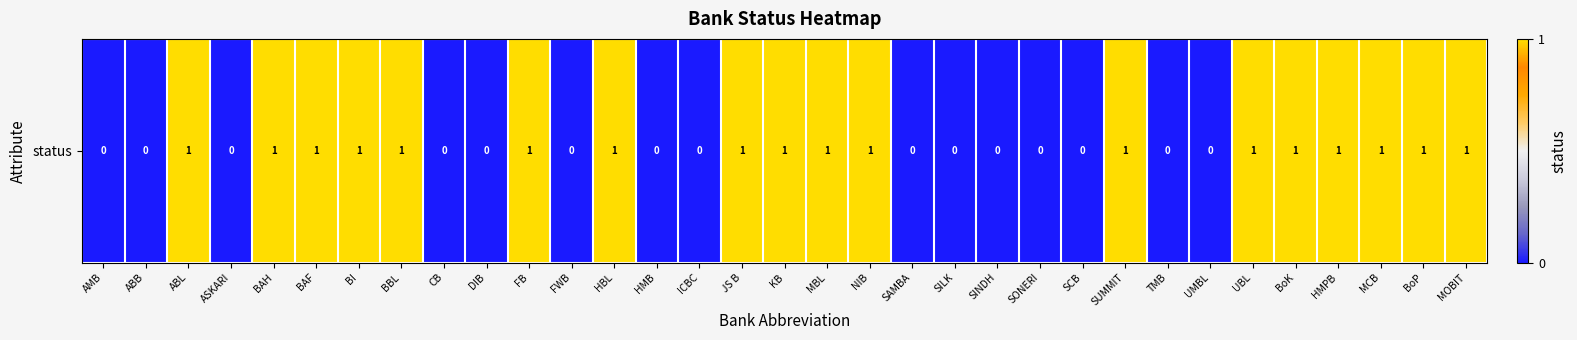

What is the average value?

1